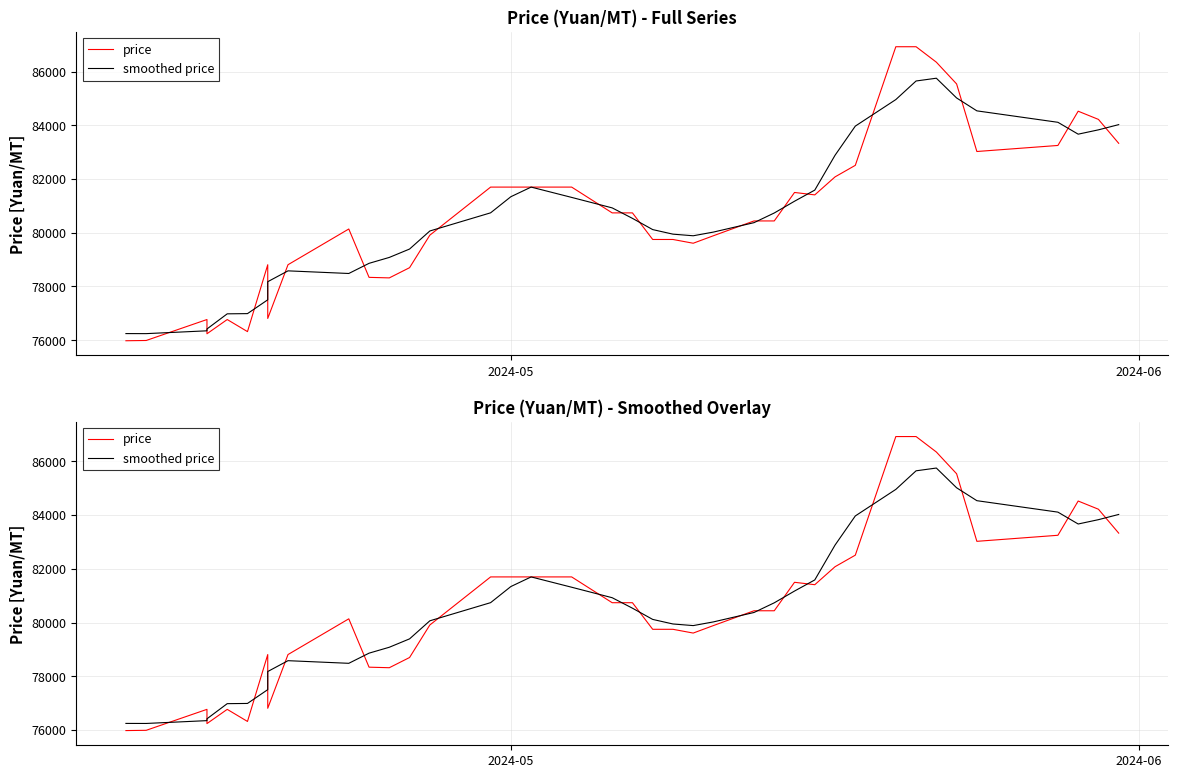

Reading left to right, what are all the values shown in this chart?

price: 75980.0	75990.0	76770.0	76240.0	76770.0	76320.0	78810.0	76810.0	78810.0	80140.0	78340.0	78320.0	78700.0	79910.0	81700.0	81700.0	81700.0	81700.0	81700.0	80740.0	80740.0	79750.0	79750.0	79610.0	79890.0	80440.0	80440.0	81500.0	81410.0	82080.0	82510.0	86925.0	86925.0	86350.0	85540.0	83025.0	83250.0	84525.0	84220.0	83330.0
smoothed price: 76246.7	76245.0	76350.0	76418.0	76982.0	76990.0	77504.0	78178.0	78582.0	78484.0	78862.0	79082.0	79394.0	80066.0	80742.0	81342.0	81700.0	81508.0	81316.0	80926.0	80536.0	80118.0	79948.0	79888.0	80026.0	80376.0	80736.0	81174.0	81588.0	82885.0	83970.0	84958.0	85650.0	85753.0	85018.0	84538.0	84112.0	83670.0	83831.2	84025.0